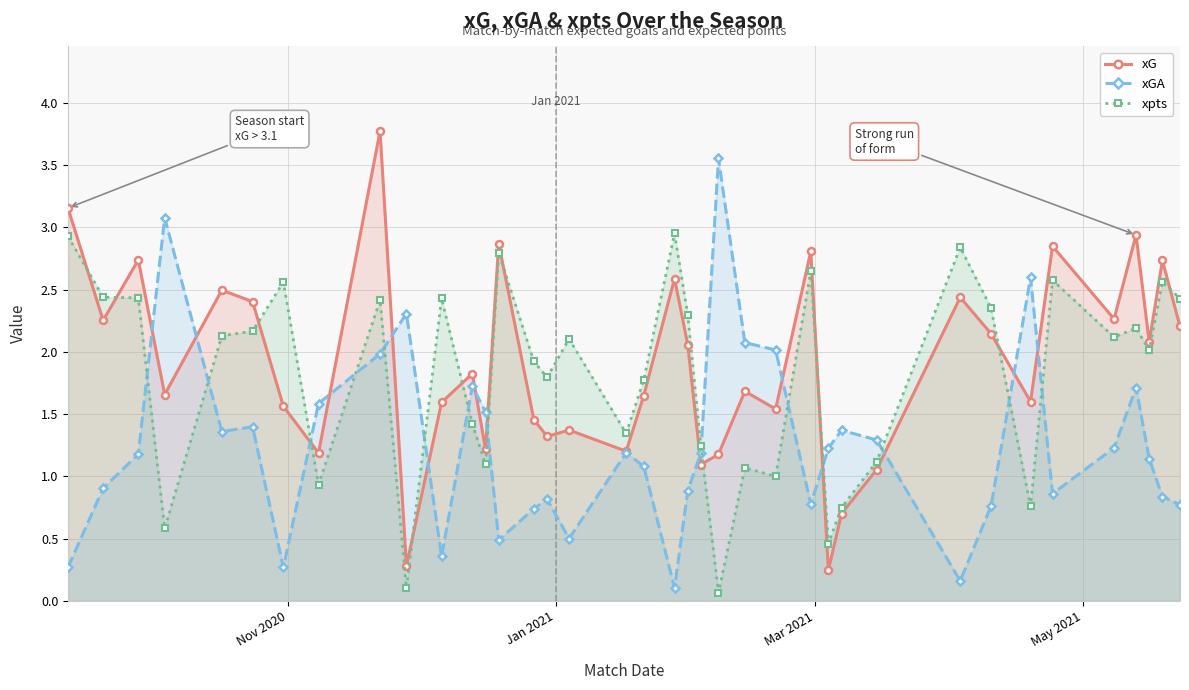

True or false: xpts has more than 2 interior local peaks.

True